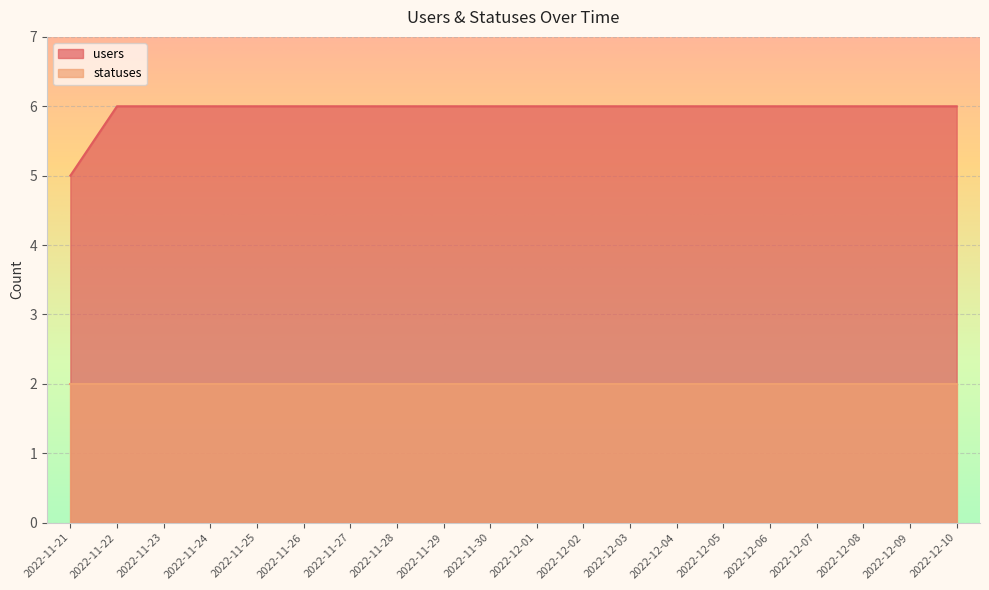

What is the label of the 13th point from the left?

2022-12-03